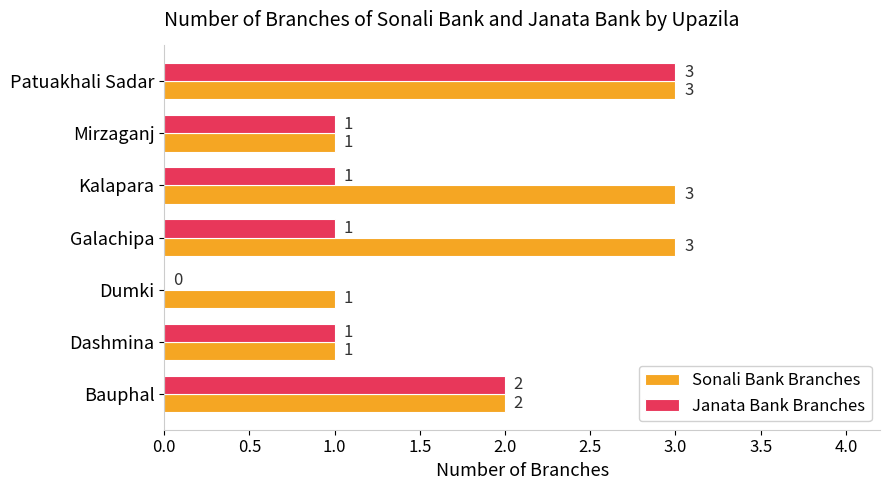

What is the total value across all series at Patuakhali Sadar?

6